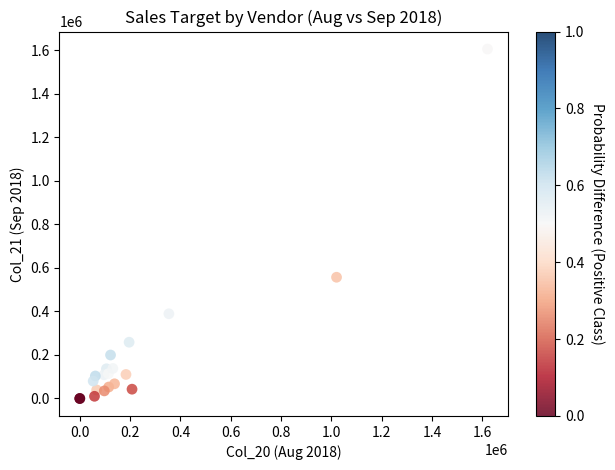

What Y value in the scatter plot is closest to 803165?

557333.7